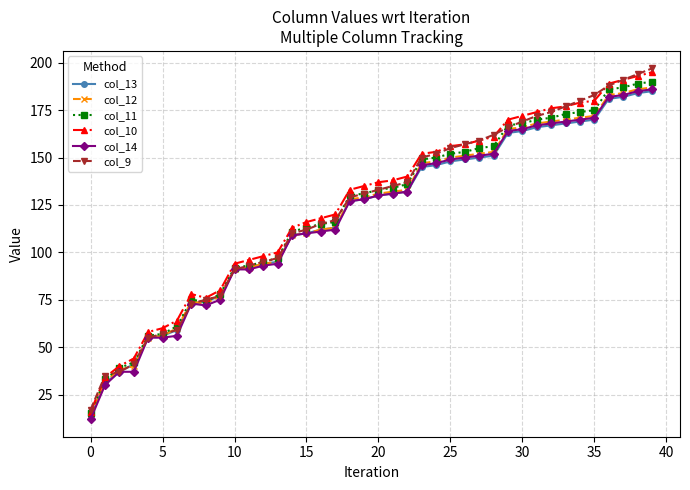

Is this an area chart (filled region under the line)?

No